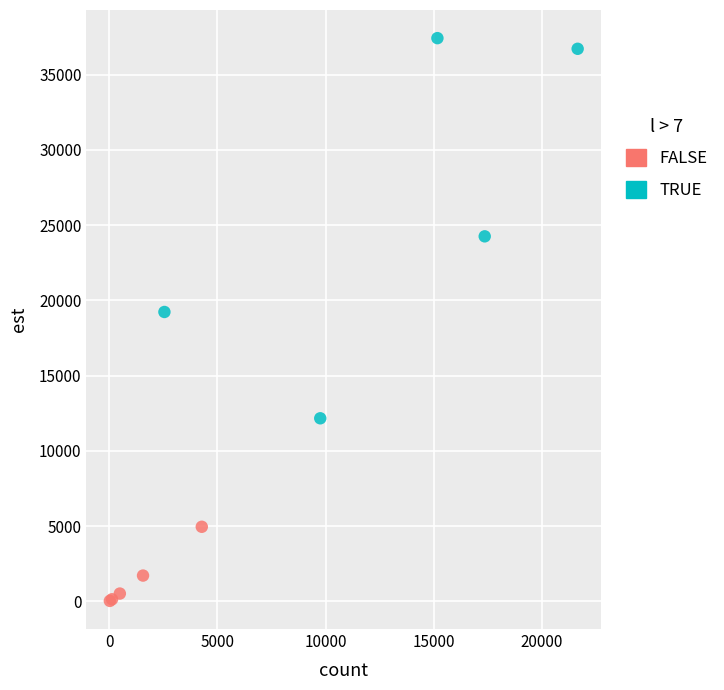

Which series has the widest spread of Y values?

TRUE